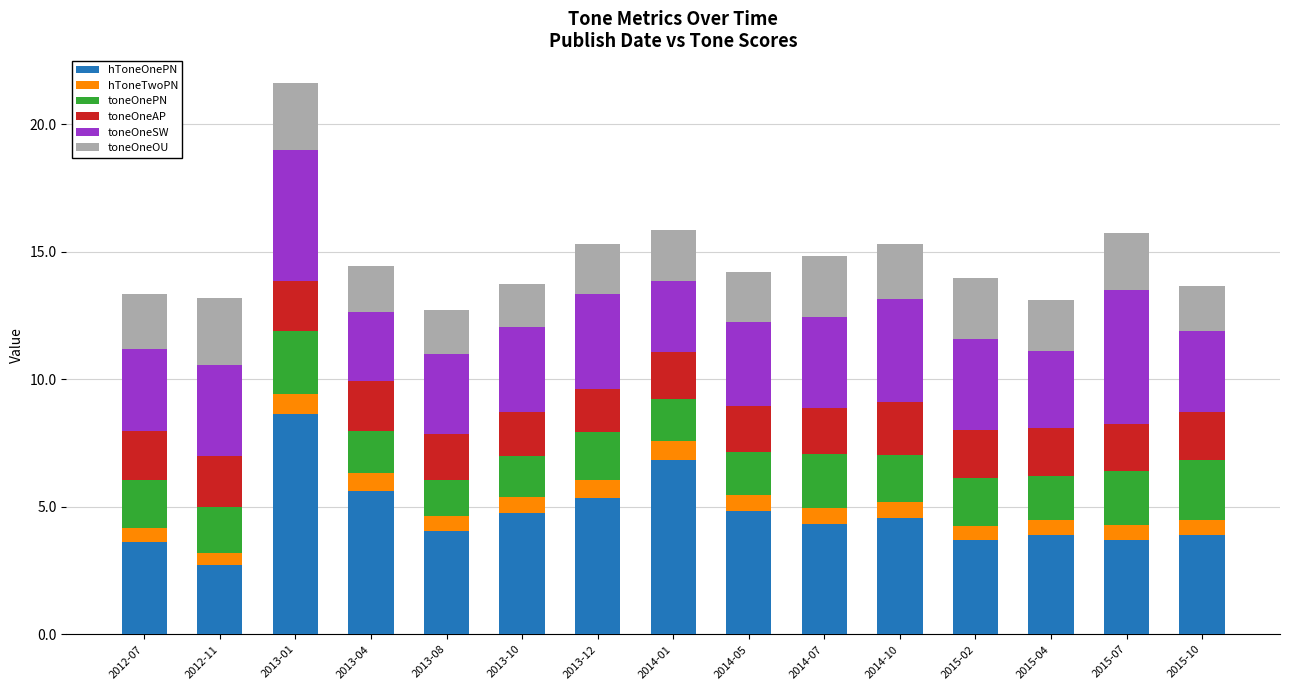

What is the total value across all series at 2014-10?

15.3